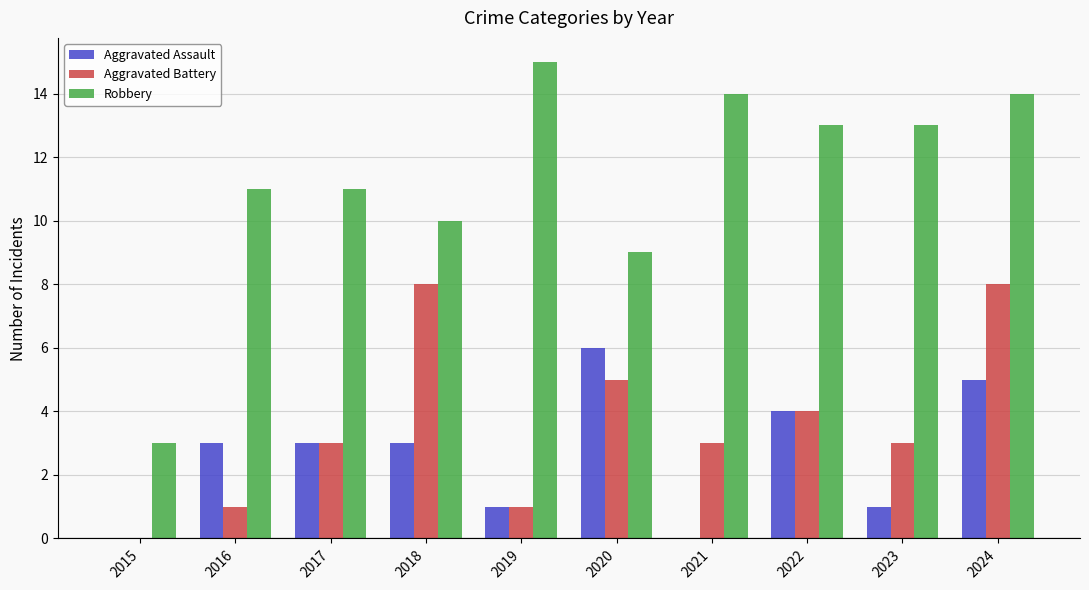

How many distinct data groups are displayed?

3